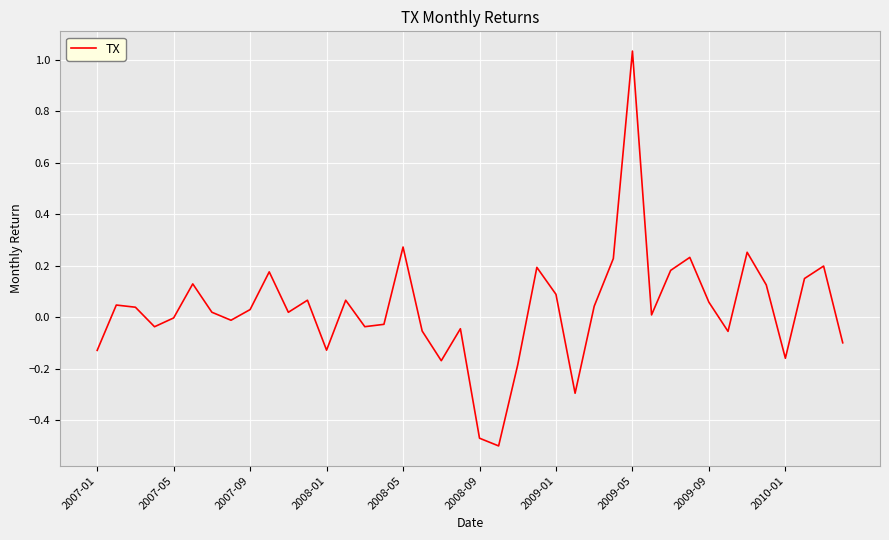

What is the greatest value displayed?

1.0